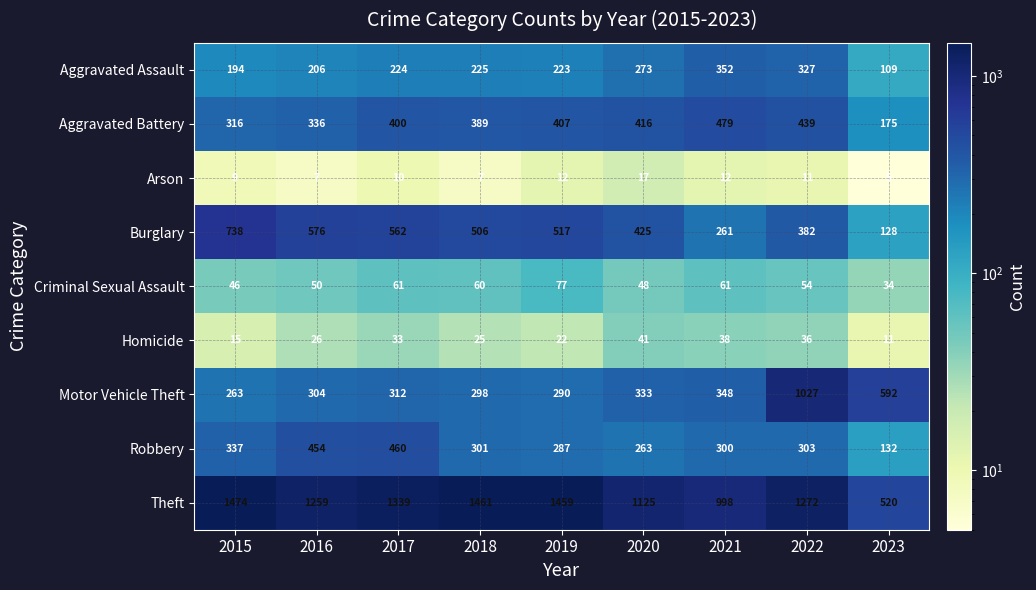

Which category has the lowest value in the Aggravated Battery series?

2023